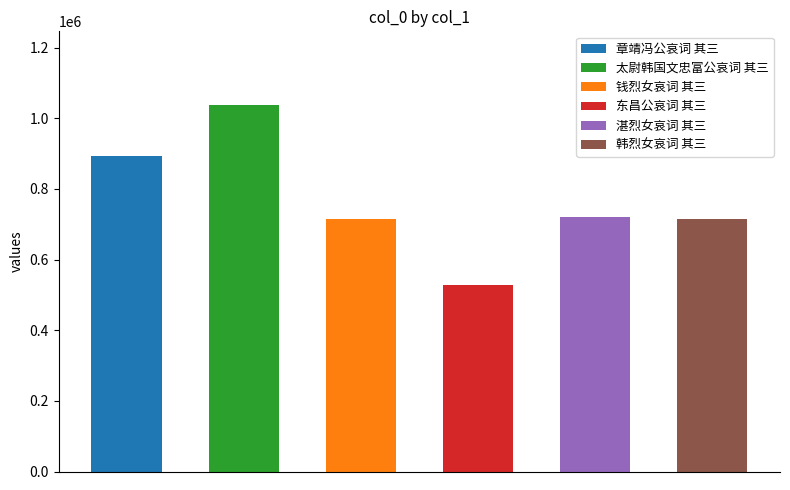

What is the label of the 1st bar from the right?

韩烈女哀词 其三